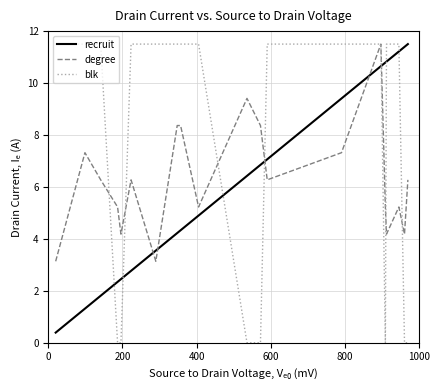

Which series has the widest spread of values?

blk